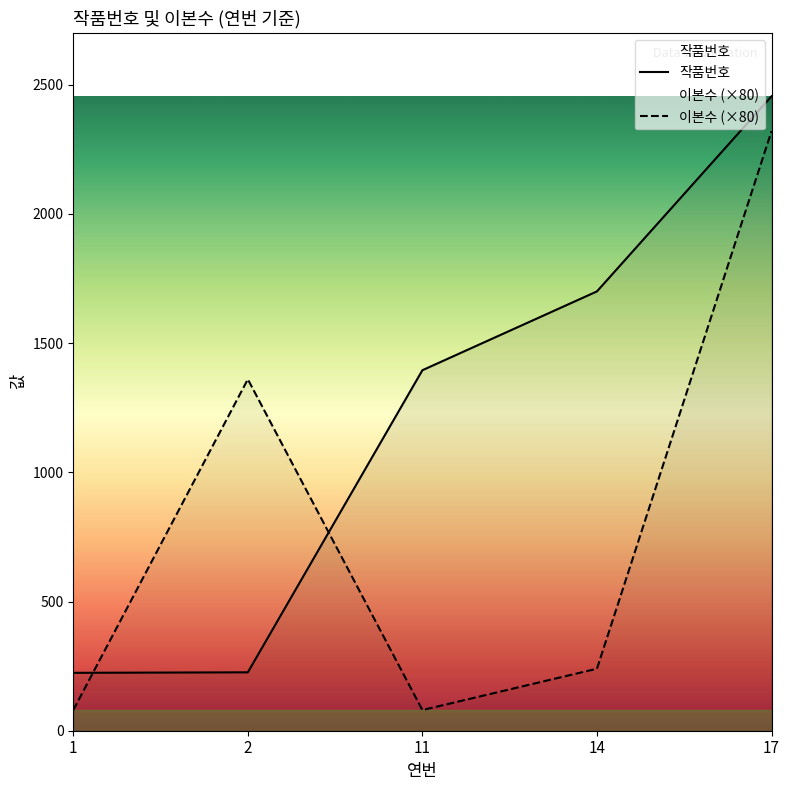

Reading right to left, transcribe all the data shown in this chart.

작품번호: 17=2455	14=1700	11=1395	2=226	1=224
이본수: 17=2320	14=240	11=80	2=1360	1=80